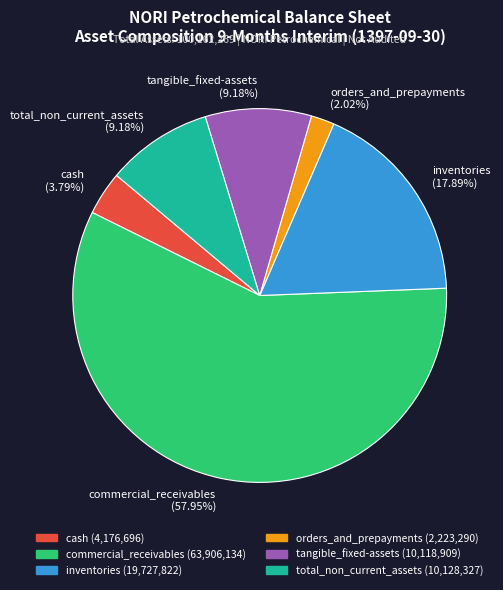

How many slices are in this pie chart?

6